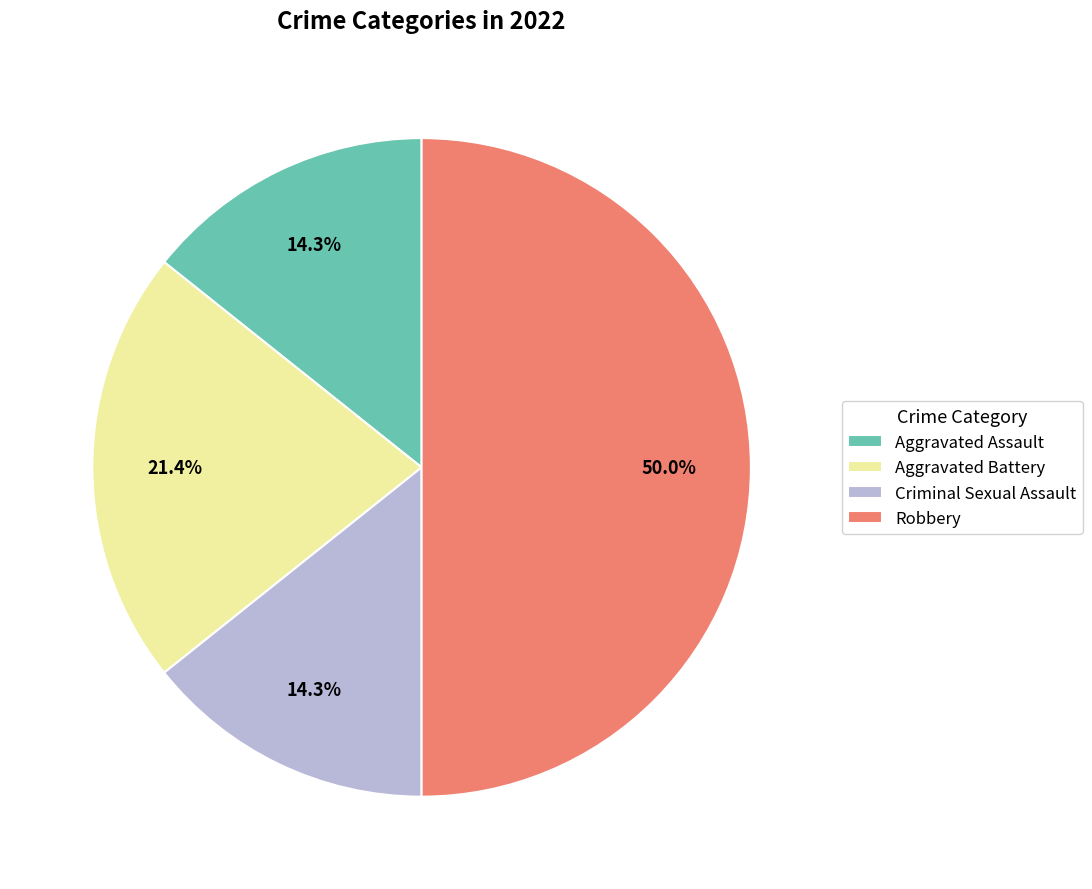

How many slices are in this pie chart?

4